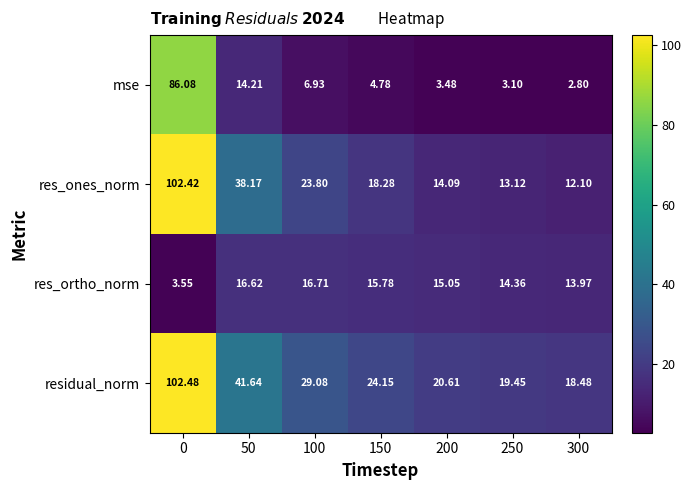

Is the value of mse at 0 greater than the value of res_ortho_norm at 300?

Yes